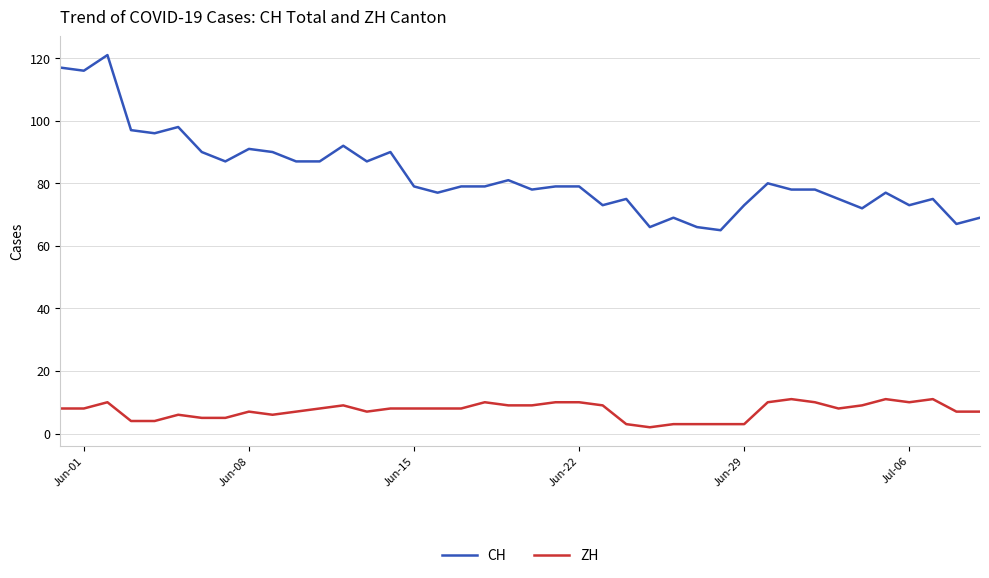

What is the difference between the maximum and minimum values in the ZH series?

9